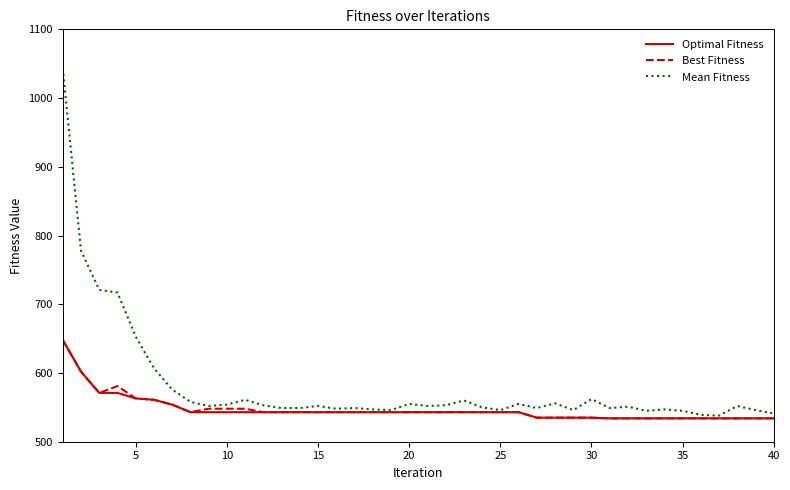

Which series has the largest total across all categories?

Mean Fitness